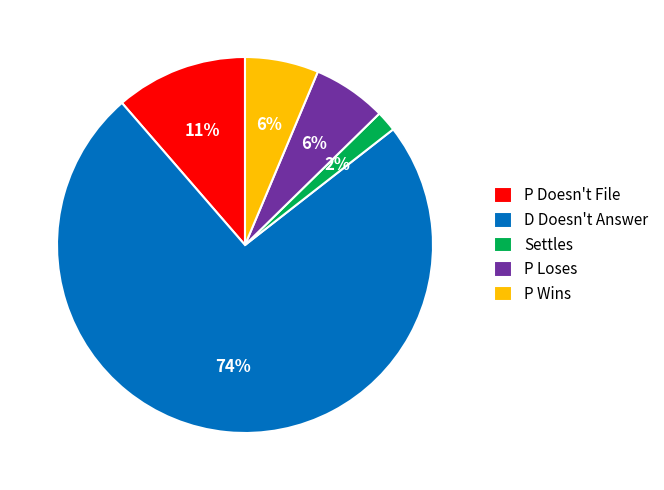

Which has a higher value, Settles or P Wins?

P Wins